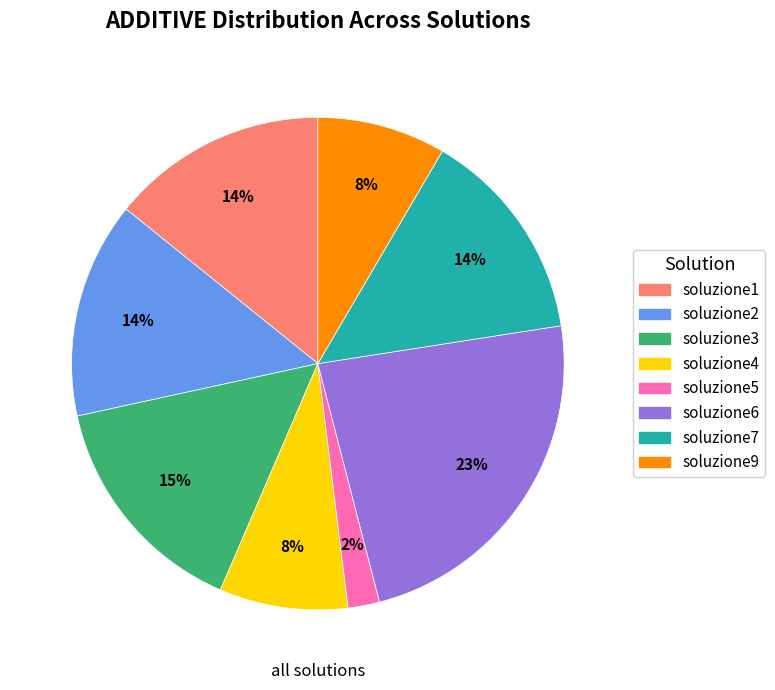

Do soluzione5 and soluzione1 together represent more than half of the pie?

No